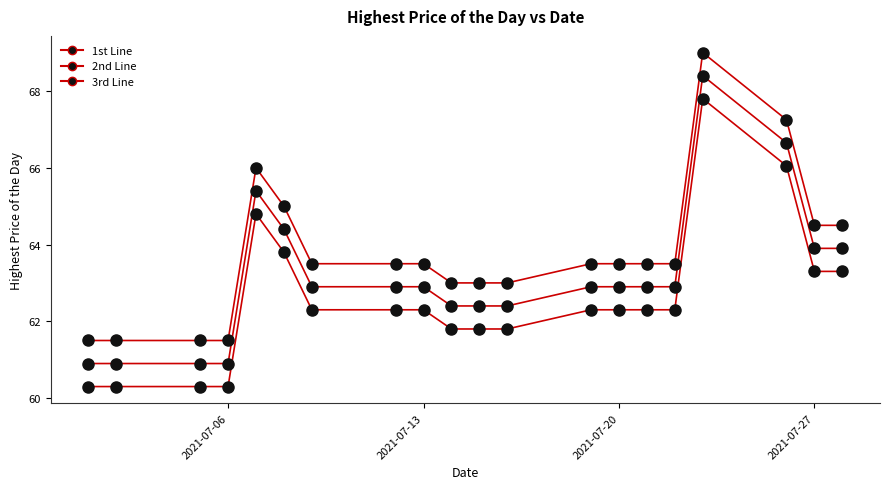

How many lines are shown in the chart?

3